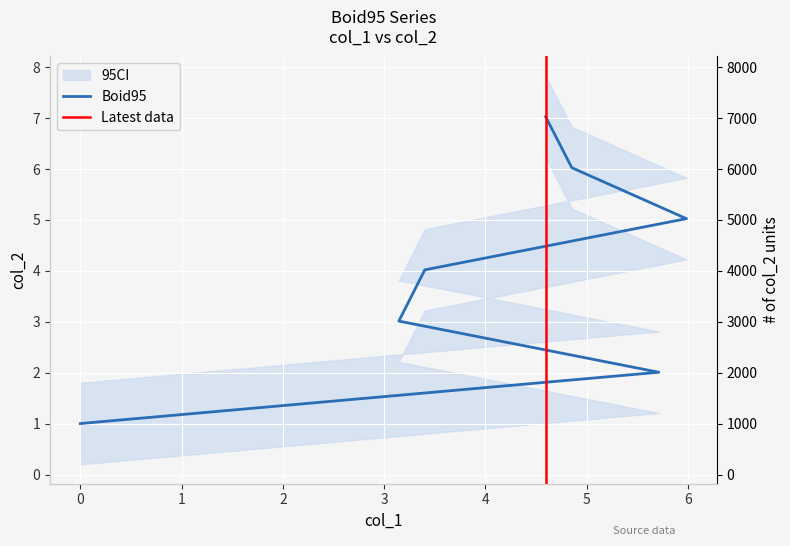

What is the difference between the values at 4.852218 and 4.593854?

1.0